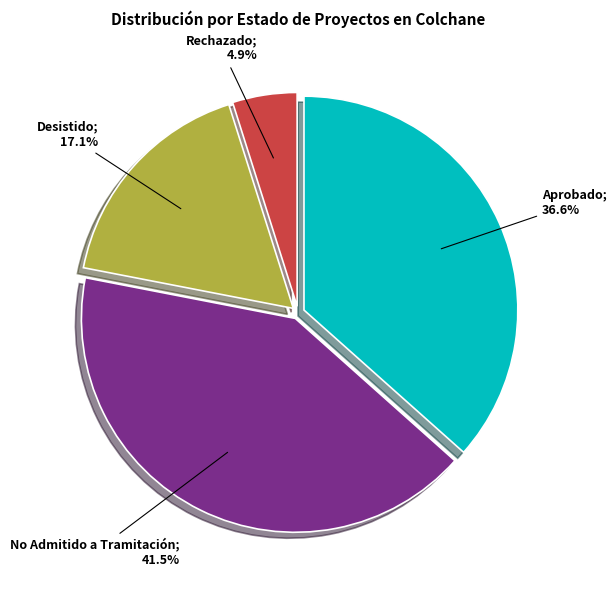

Is there any slice that represents more than half of the pie?

No